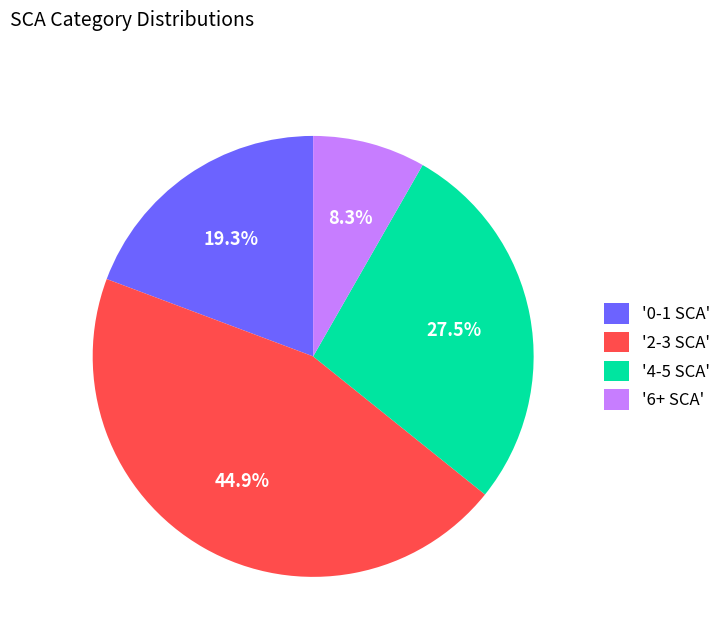

Combined, do '4-5 SCA' and '2-3 SCA' account for over 50%?

Yes